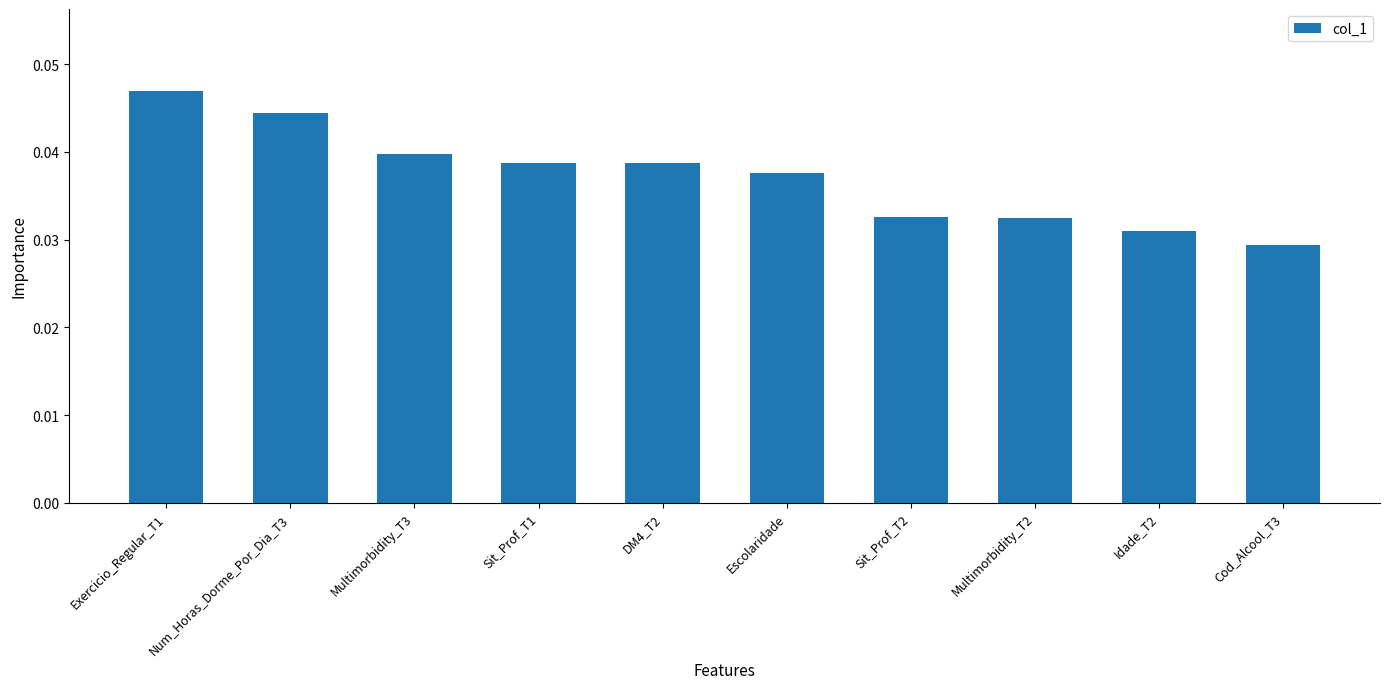

What is the label of the 1st bar from the right?

Cod_Alcool_T3